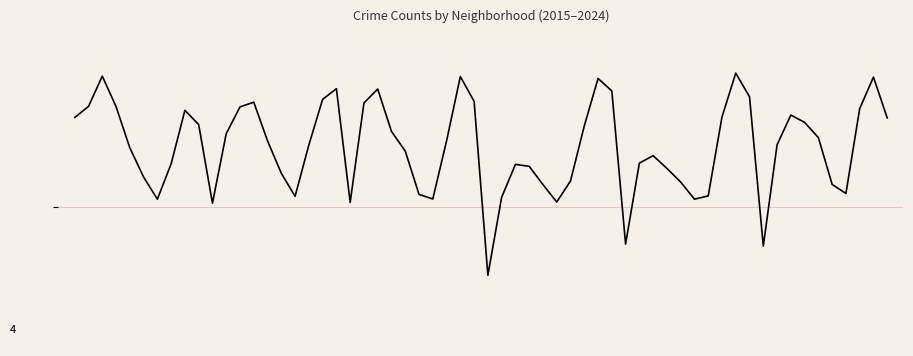

True or false: Grand Boulevard has more than 1 interior local peaks.

True